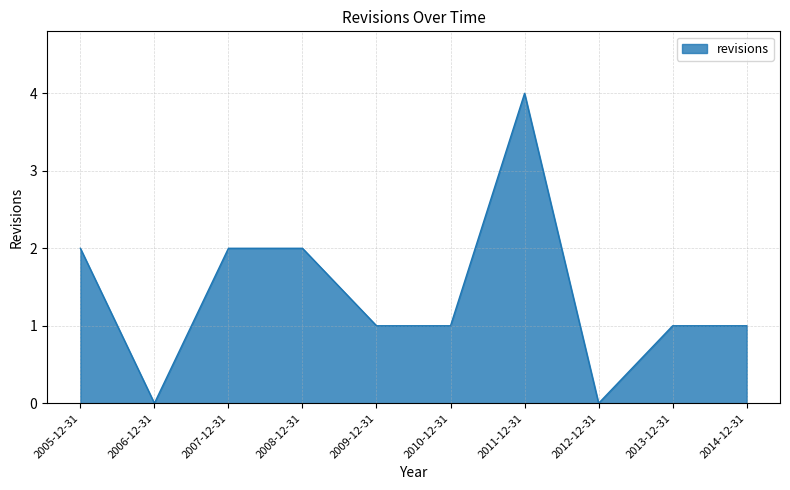

What is the change in value from 2011-12-31 to 2012-12-31?

-4